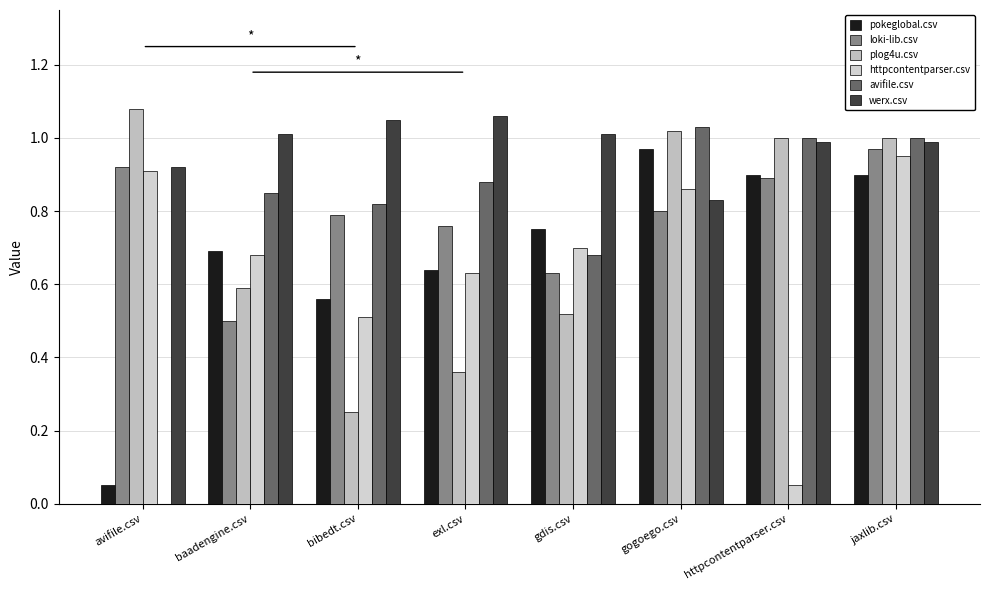

How many groups of bars are there?

8